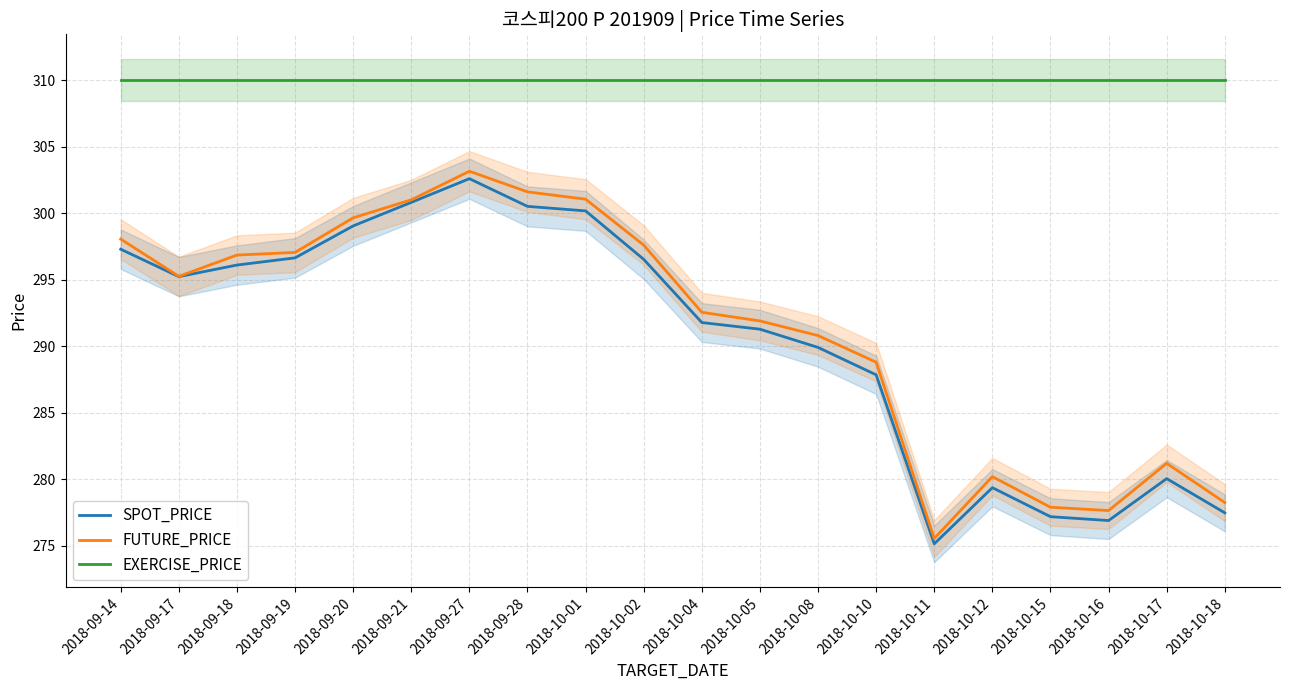

Which series has the largest total across all categories?

EXERCISE_PRICE